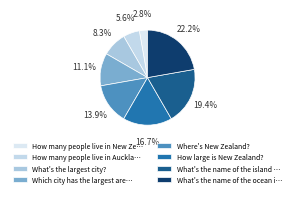

Rank the categories by value from highest to lowest.

What's the name of the ocean i…, What's the name of the island …, How large is New Zealand?, Where's New Zealand?, Which city has the largest are…, What's the largest city?, How many people live in Auckla…, How many people live in New Ze…